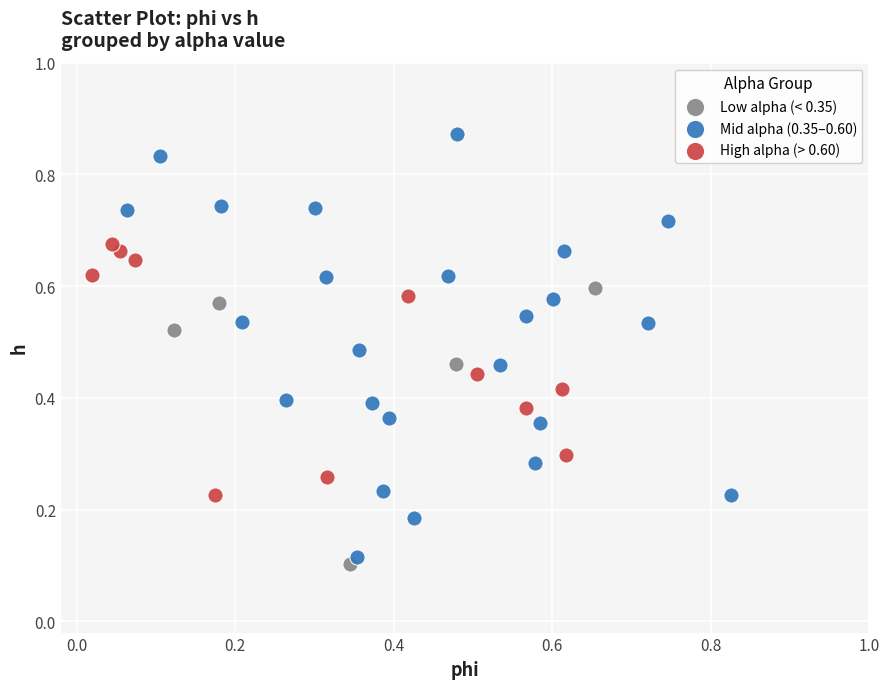

Which series has the largest Y range (max minus min)?

Mid alpha (0.35–0.60)